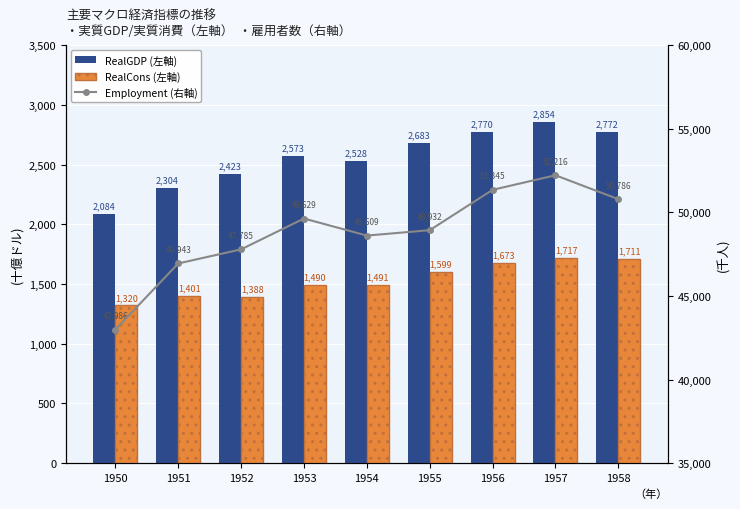

What is the difference between the maximum and minimum values in the RealGDP (左軸) series?

769.9